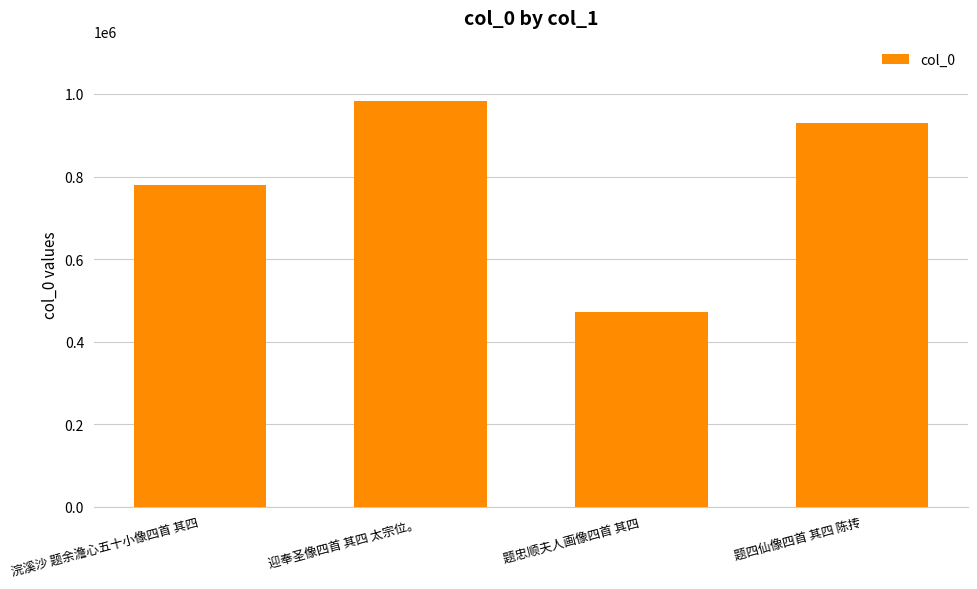

How many values are below 930280?

2